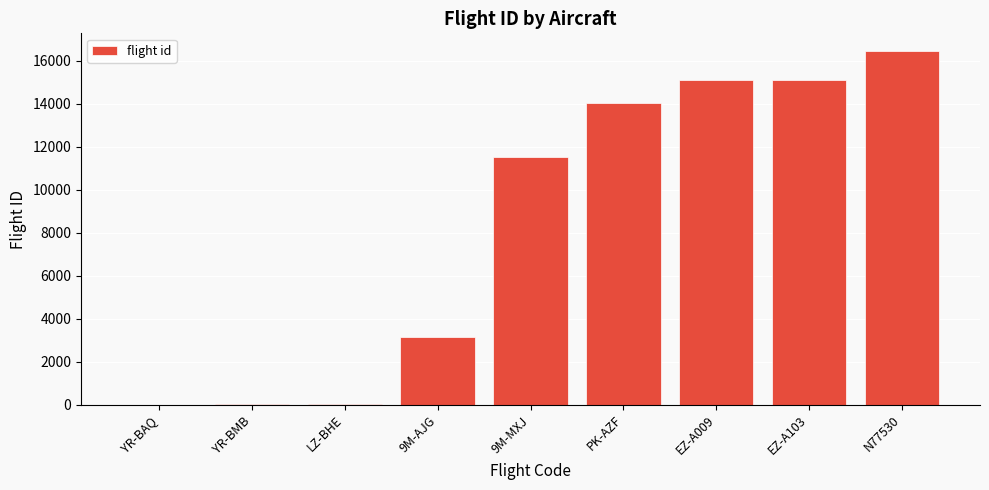

The value at EZ-A103 is 15128. True or false?

True